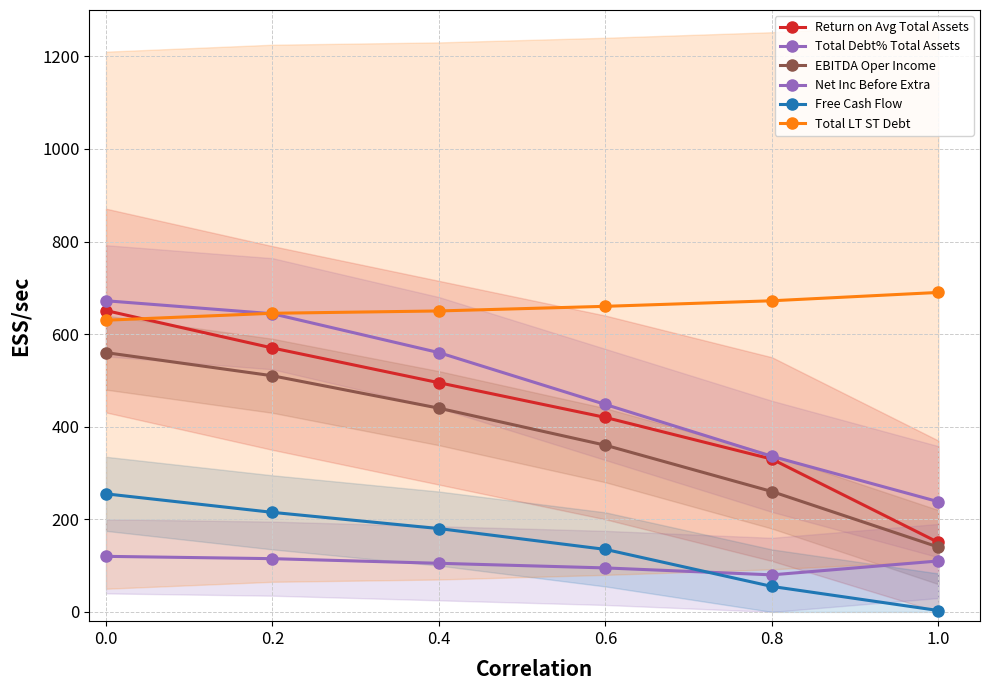

What is the total value across all series at 1.0?

1331.0